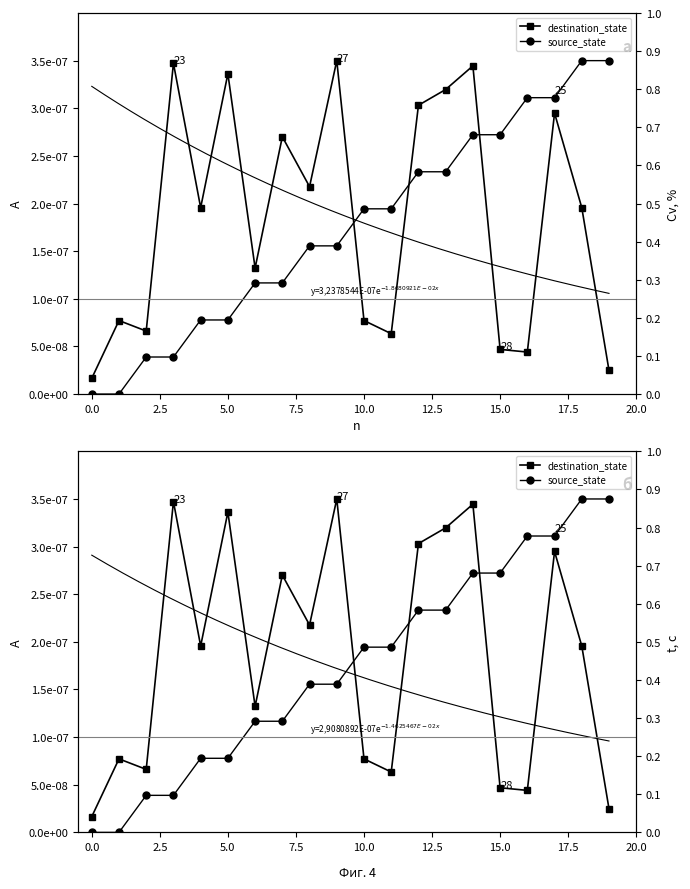

Which series has the largest total across all categories?

destination_state